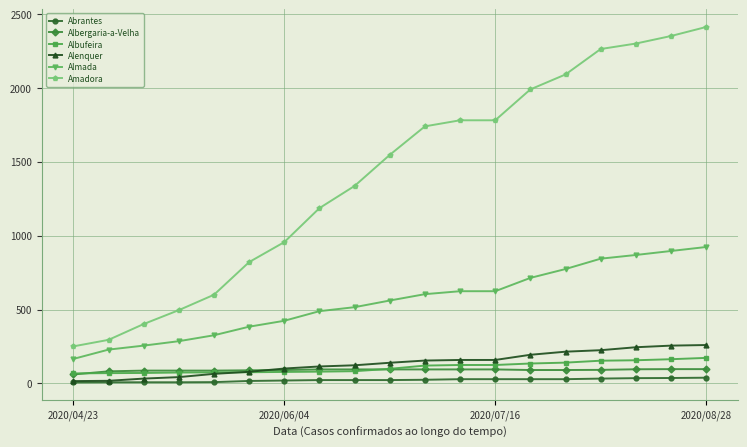

What is the maximum value for Albergaria-a-Velha?

97